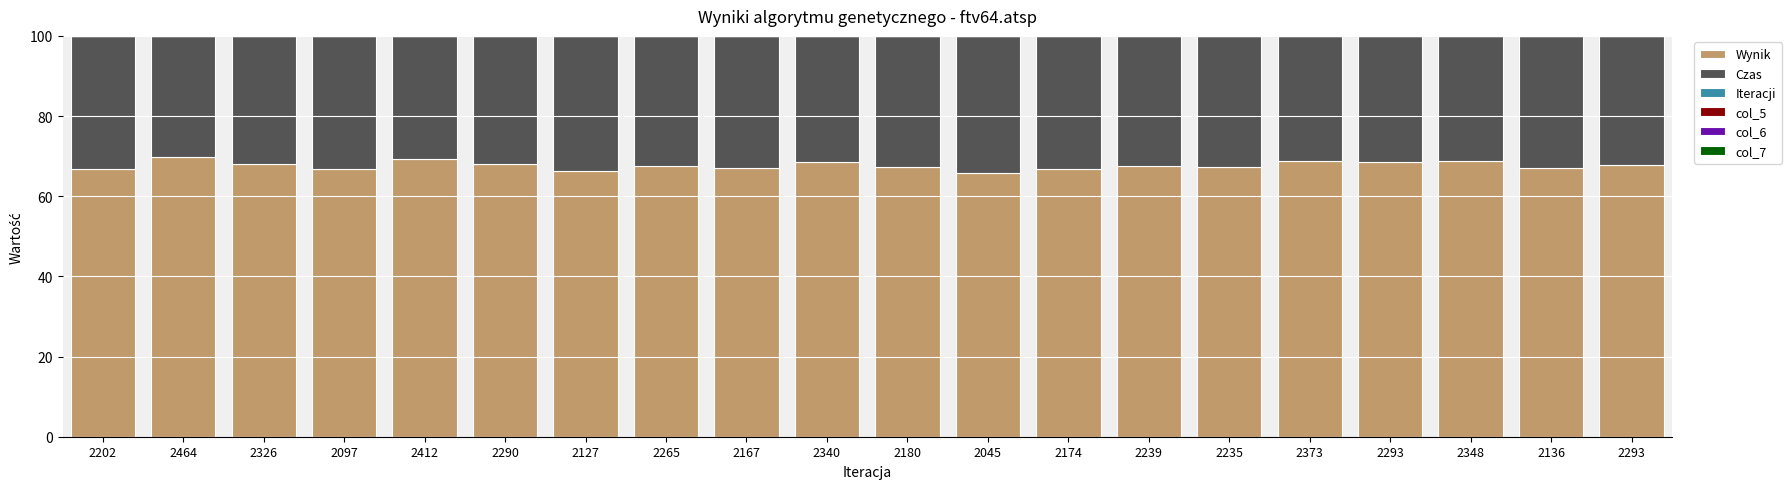

The Czas series shows 33.7 at 2127. True or false?

True